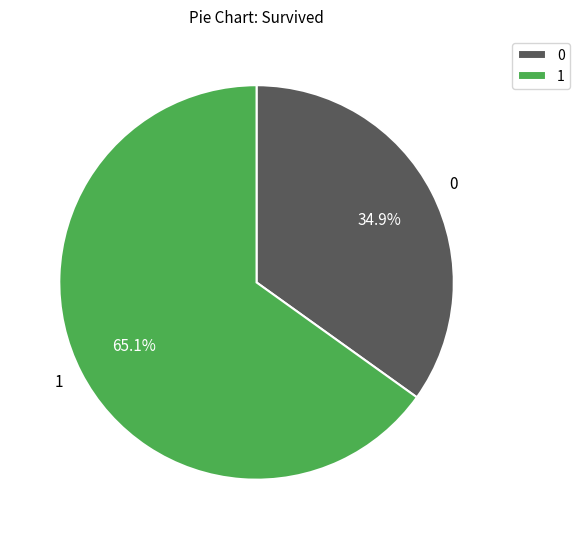

Combined, do 0 and 1 account for over 50%?

Yes